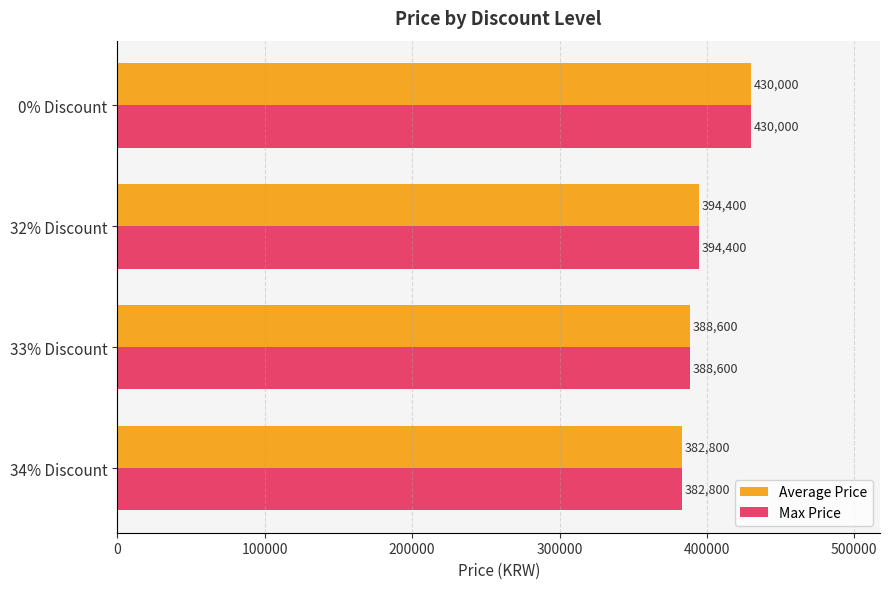

At which category is the sum across all series the highest?

0% Discount